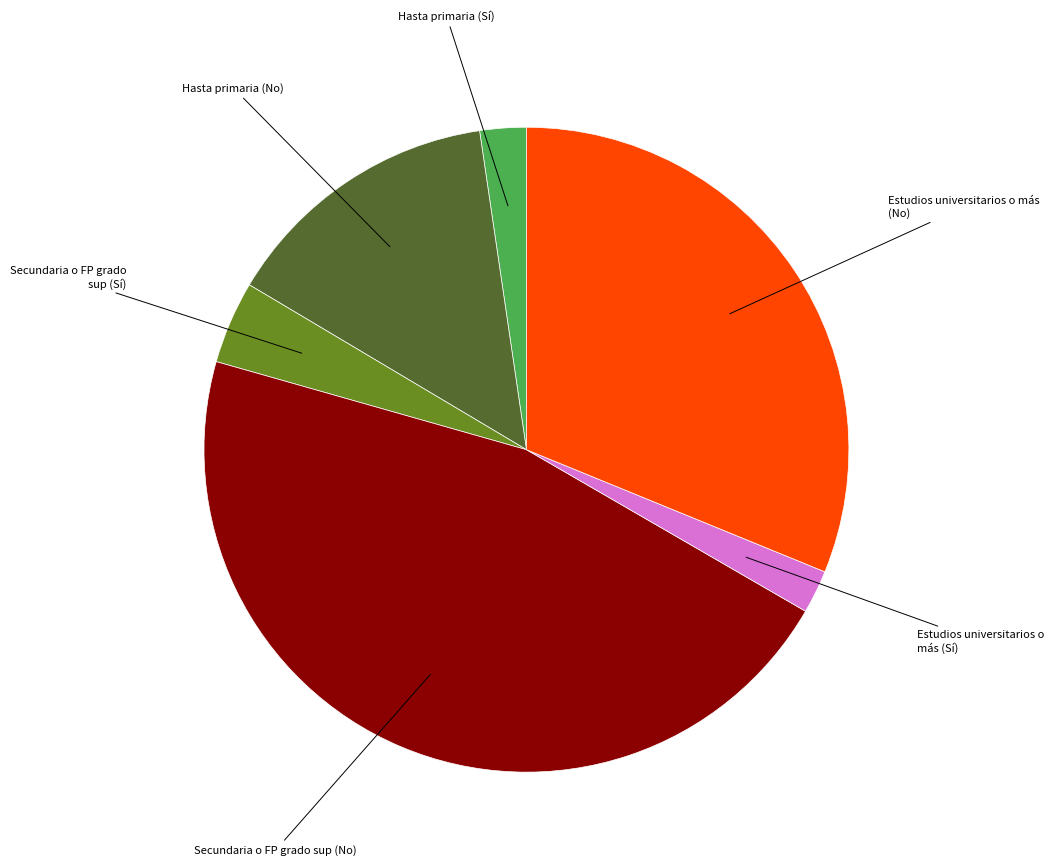

Is there a majority slice in this chart?

No